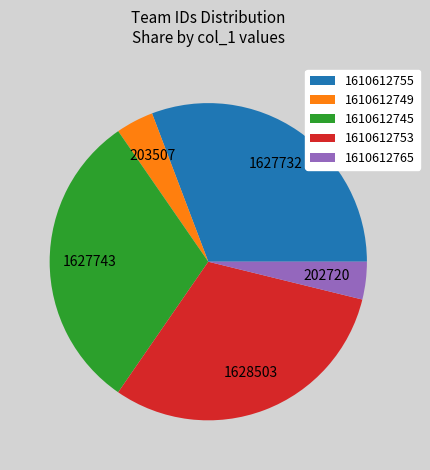

The 1610612753 slice represents 24% of the pie. True or false?

False